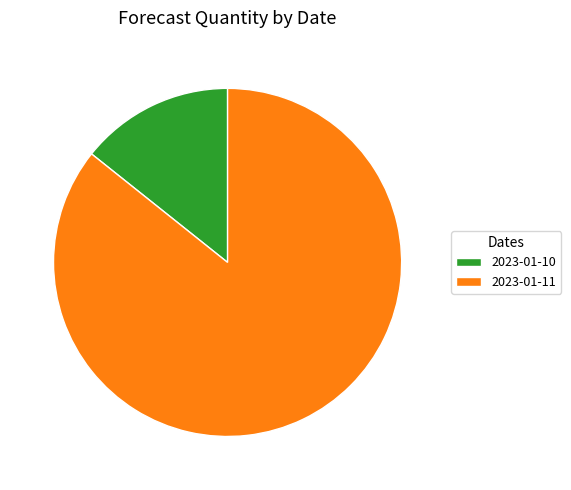

Between 2023-01-11 and 2023-01-10, which is larger?

2023-01-11